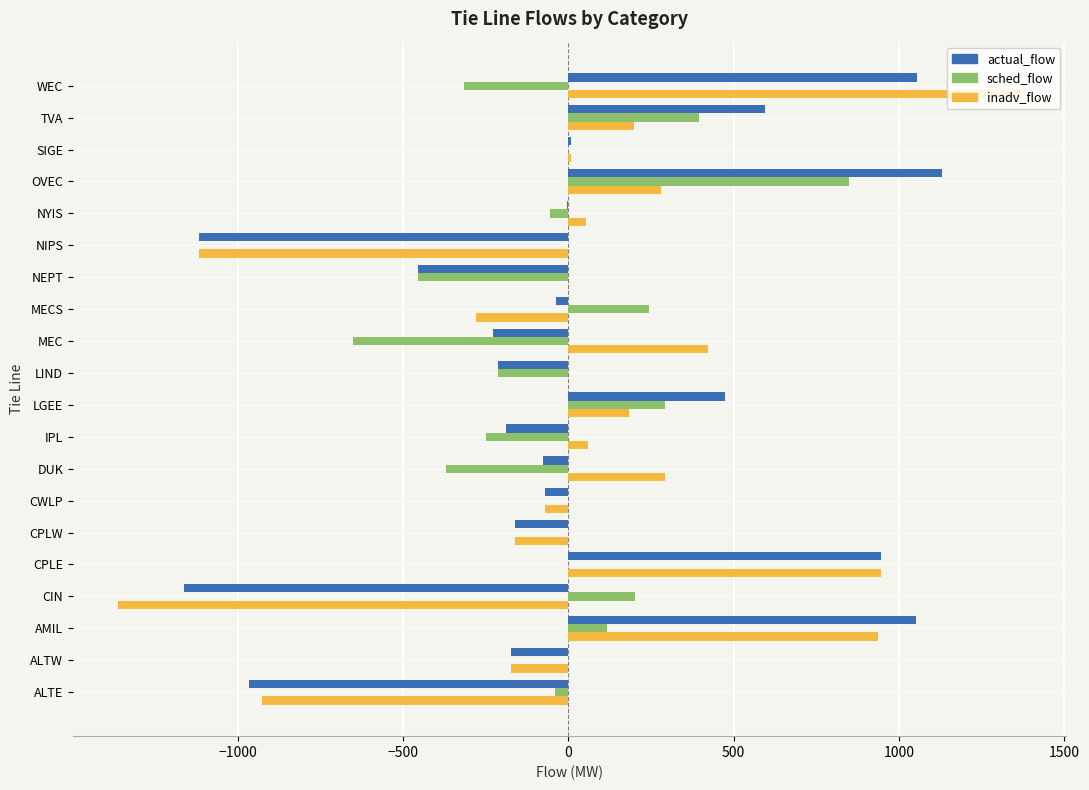

What is the highest value of the sched_flow series?

850